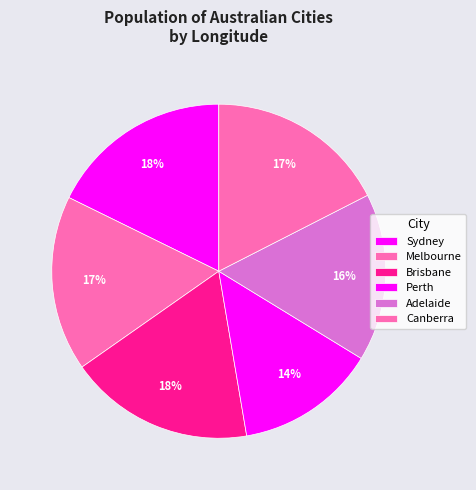

What percentage is the Sydney slice, to the nearest percent?

18%